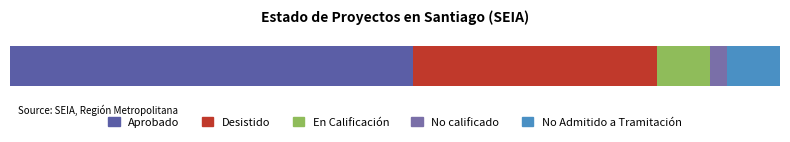

What is the label of the 5th bar from the left?

No Admitido a Tramitación